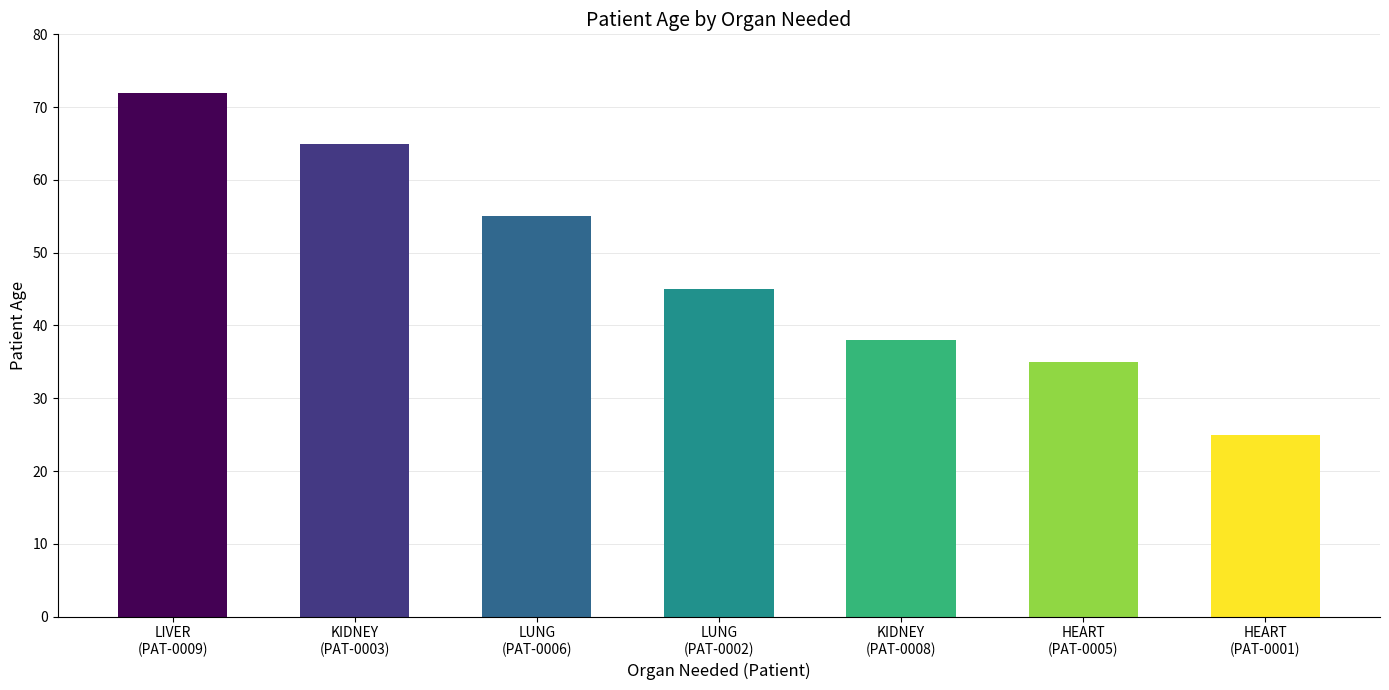

What is the value of the 1st bar from the left?

72